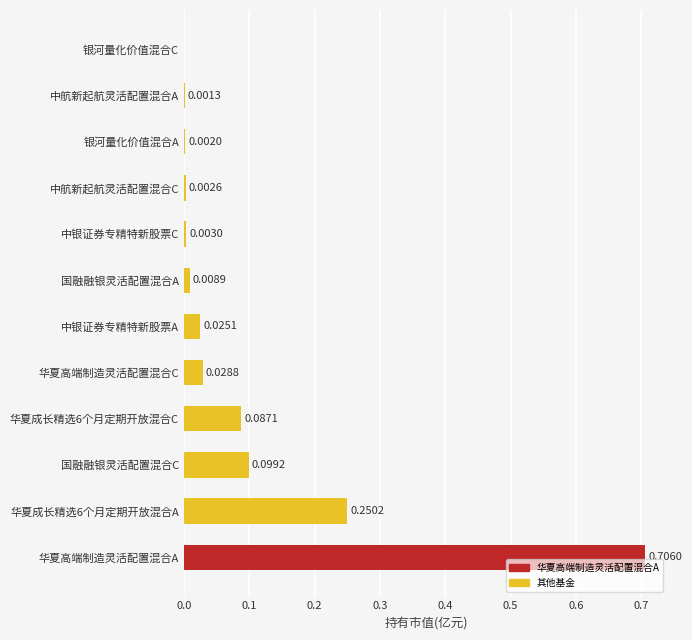

Which label corresponds to the largest value in the chart?

华夏高端制造灵活配置混合A